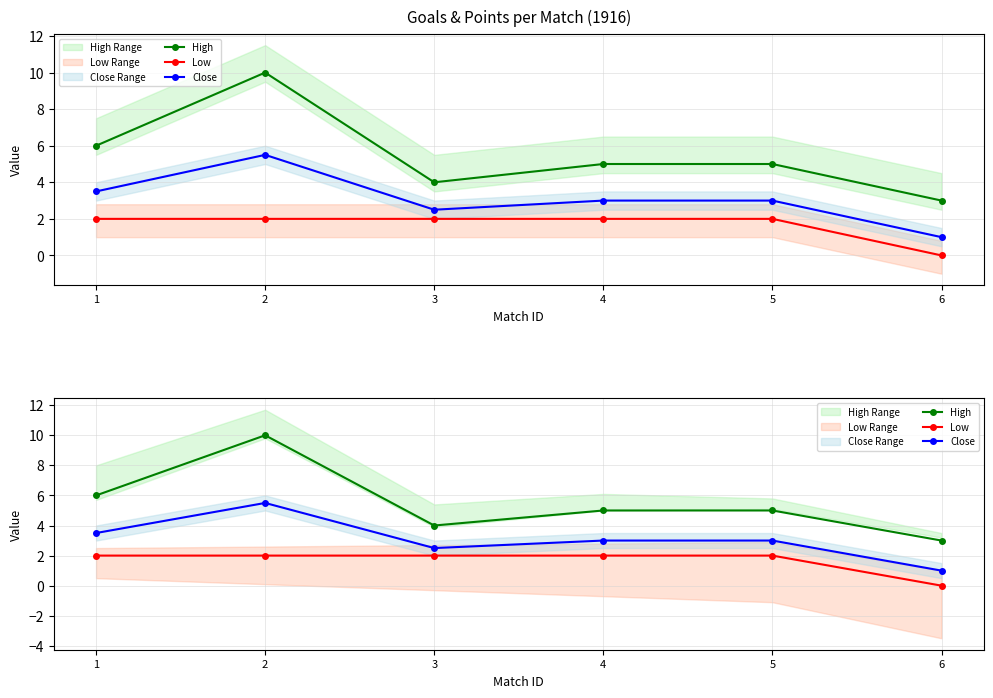

How many lines are shown in the chart?

3